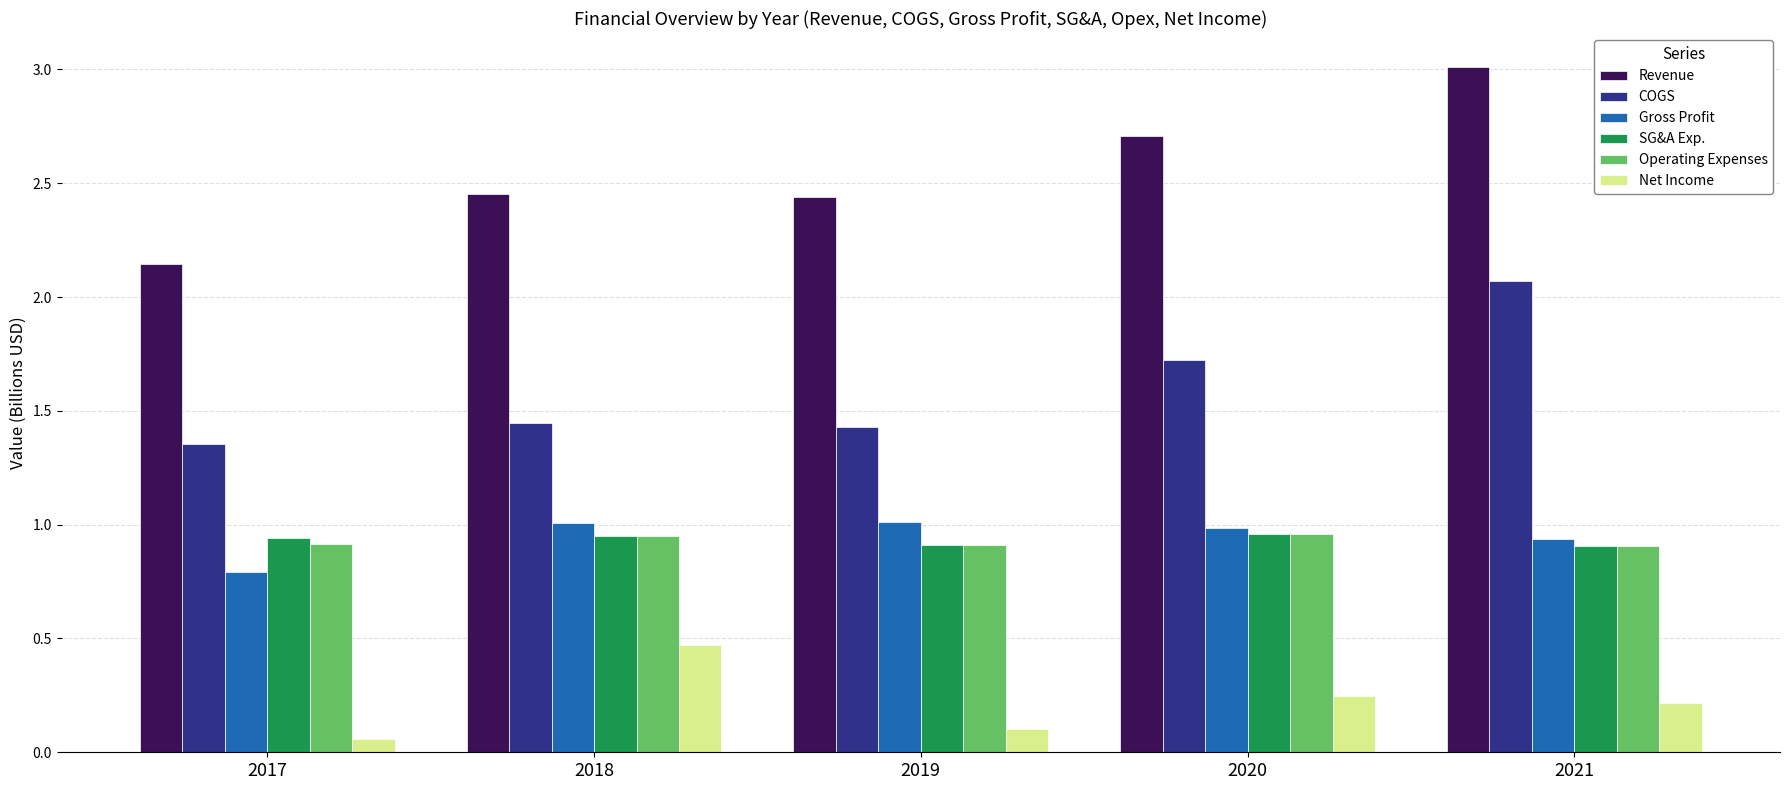

How many bars are there in total?

30